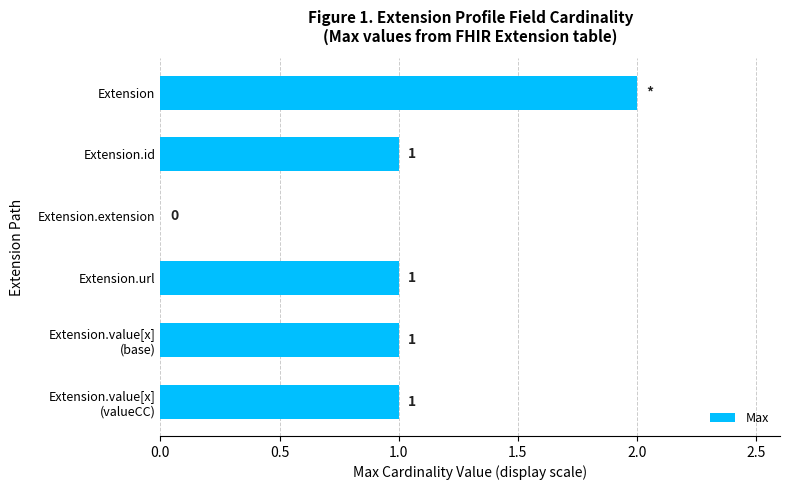

How many positive values are there?

5